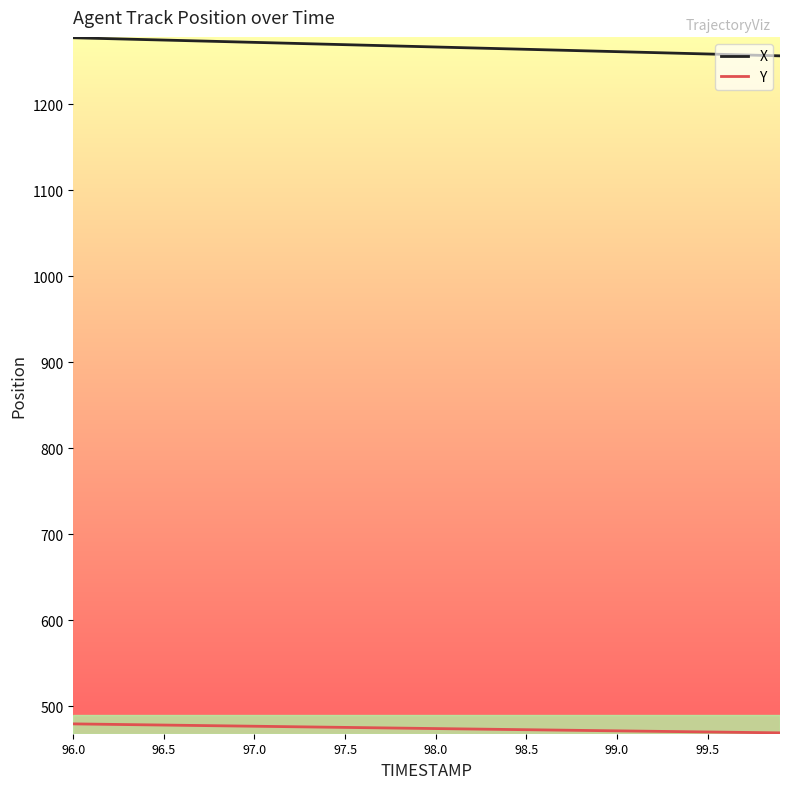

Rank the series by their average value, from highest to lowest.

X, Y